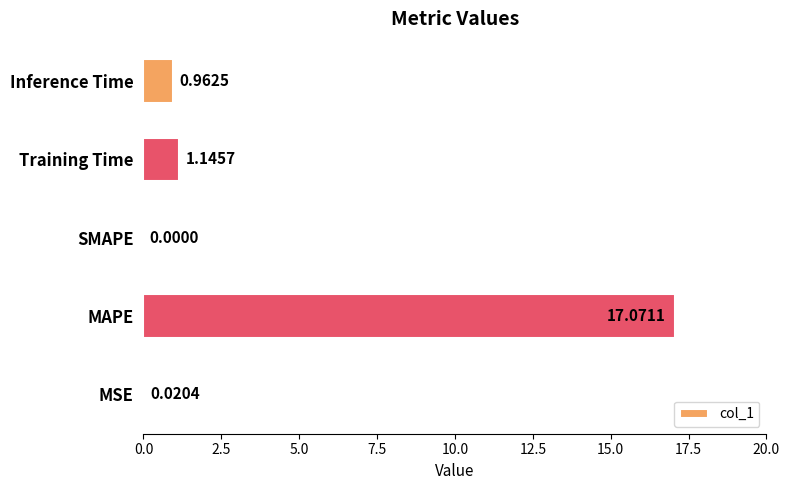

Count the number of categories in the chart.

5